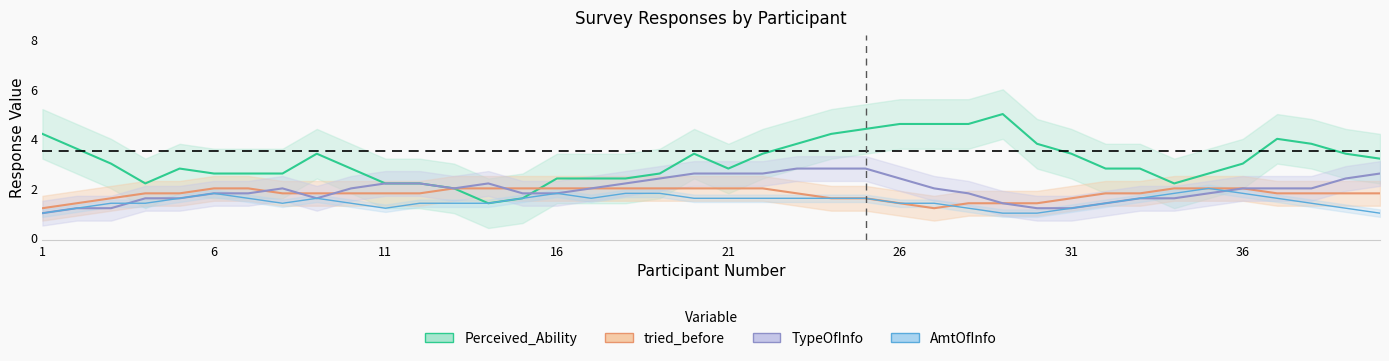

True or false: Perceived_Ability and Heard_Before intersect in this chart.

False